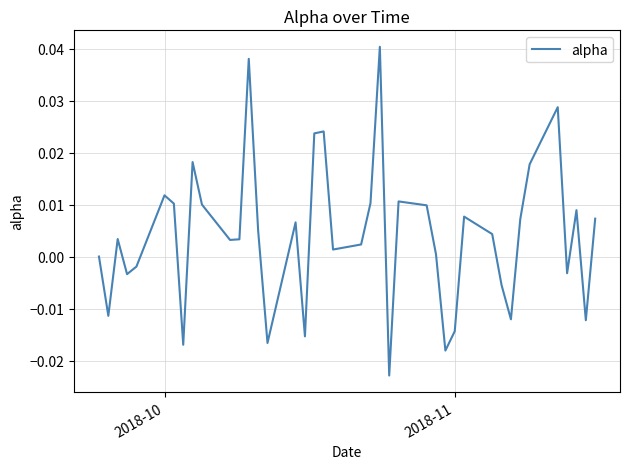

How many lines are shown in the chart?

1